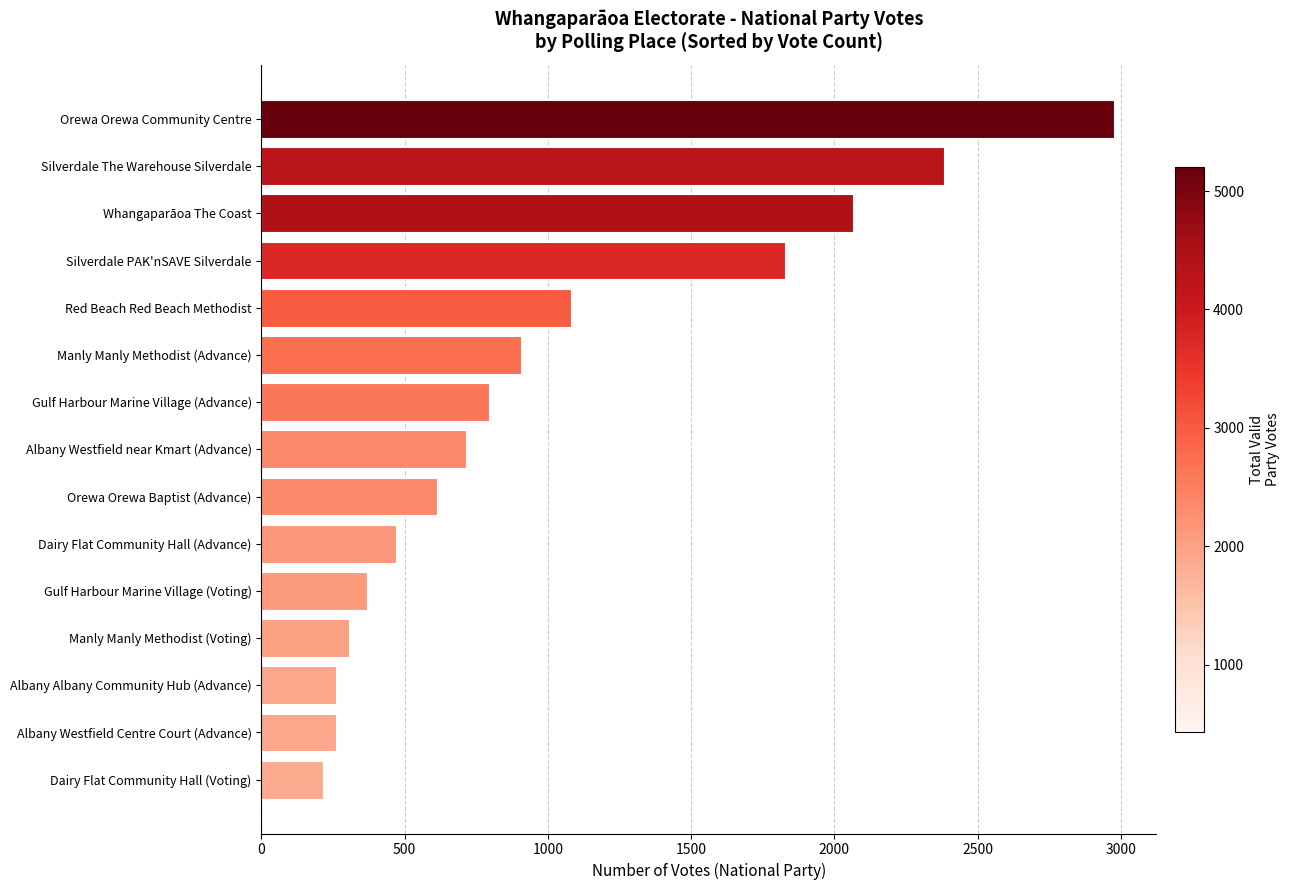

Which label corresponds to the largest value in the chart?

Orewa Orewa Community Centre